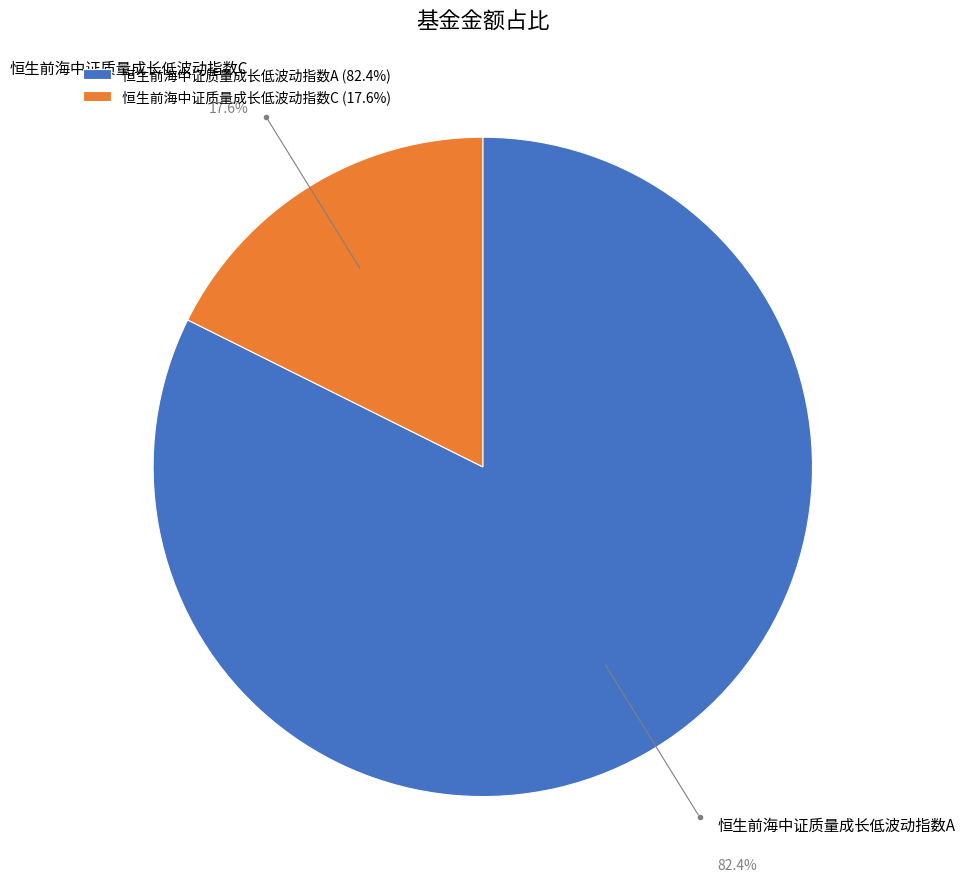

The 恒生前海中证质量成长低波动指数A slice represents 82% of the pie. True or false?

True